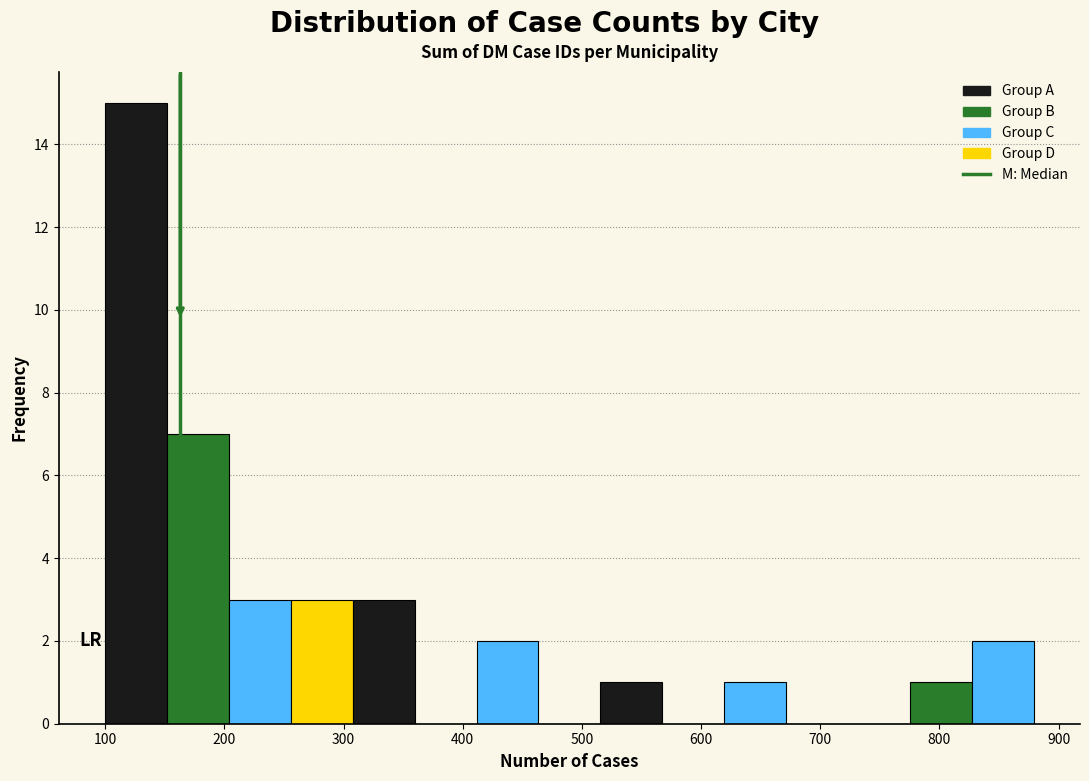

Reading left to right, transcribe this chart: for each bar, give the range it covers on the x-axis and its height. Neither the bar edges nor the heights are printed on the chart, so give them approximately, as read against the axes.

100 to 150: 15
150 to 200: 7
200 to 260: 3
260 to 310: 3
310 to 360: 3
360 to 410: 0
410 to 460: 2
460 to 520: 0
520 to 570: 1
570 to 620: 0
620 to 670: 1
670 to 720: 0
720 to 780: 0
780 to 830: 1
830 to 880: 2